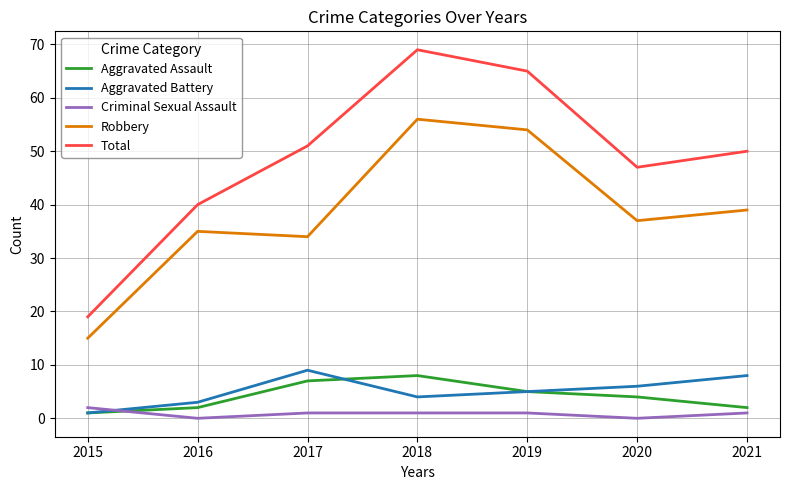

What is the highest value of the Criminal Sexual Assault series?

2